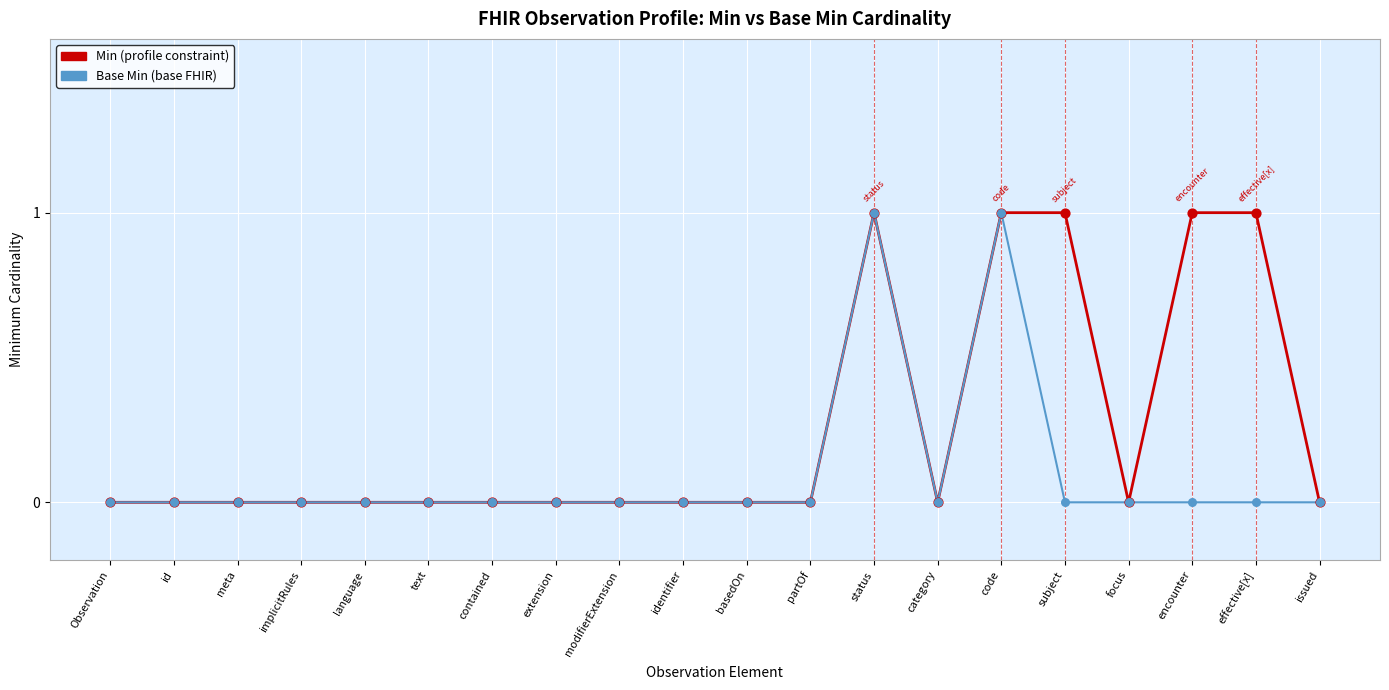

What position from the right is text?

15